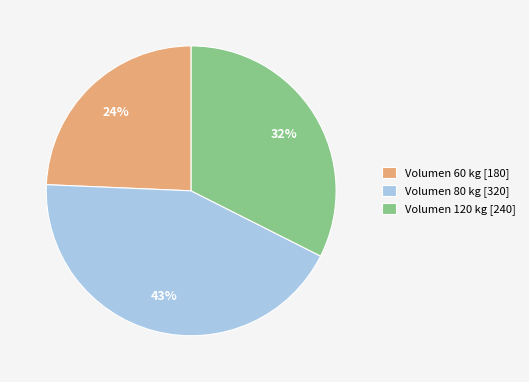

Approximately how many times larger is the value at Volumen 60 kg [180] compared to Volumen 80 kg [320]?

0.6